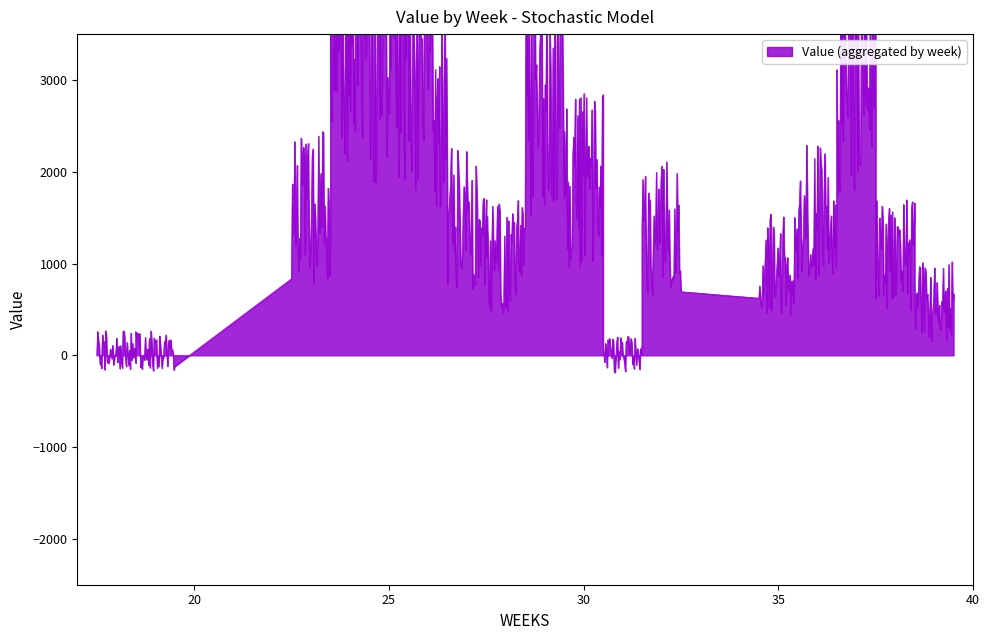

True or false: the data has more than 0 interior local peaks.

True